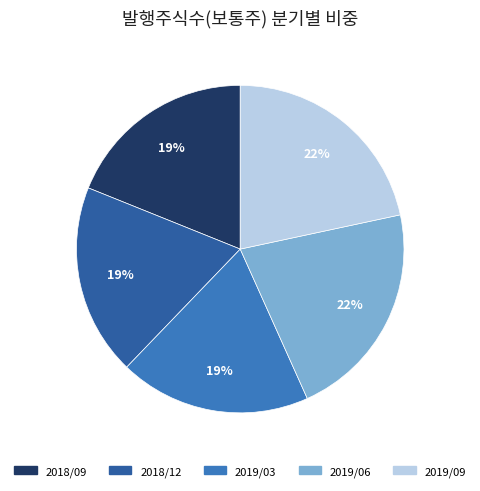

Is there a majority slice in this chart?

No